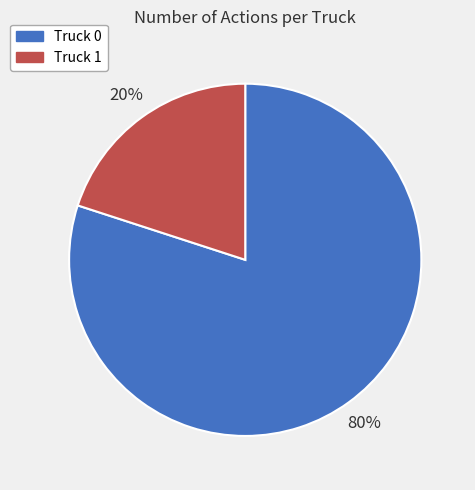

To the nearest percent, what is the difference between the largest and smallest slice percentages?

60%